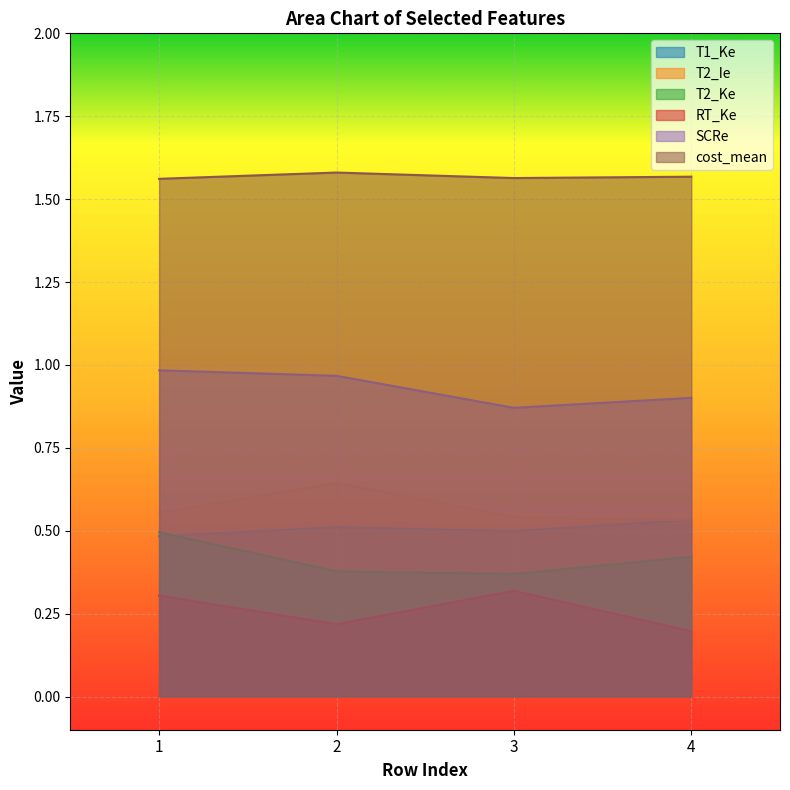

What is the total value across all series at 3?

4.2